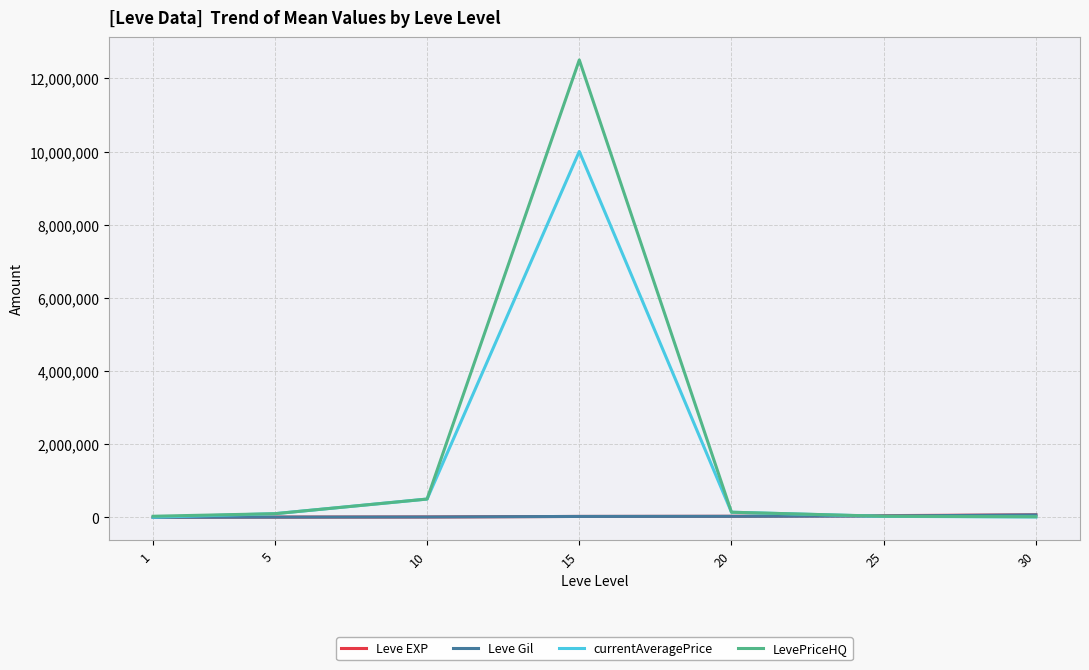

What is the difference between the maximum and minimum values in the Leve Gil series?

67040.0